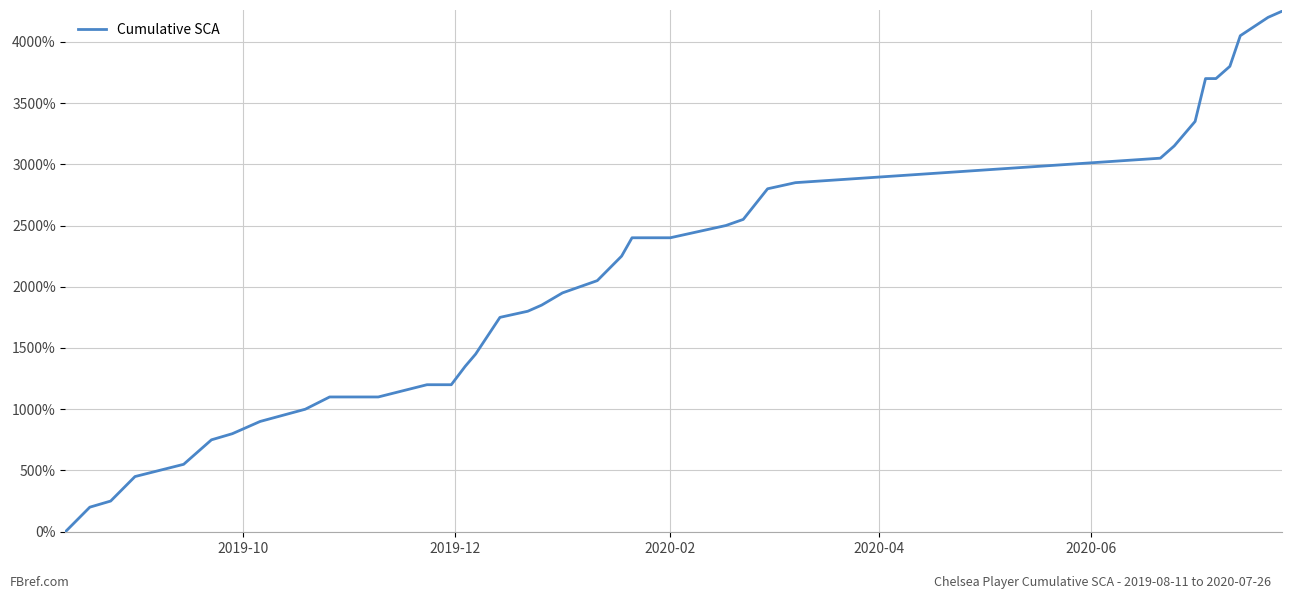

What is the greatest value displayed?

4250